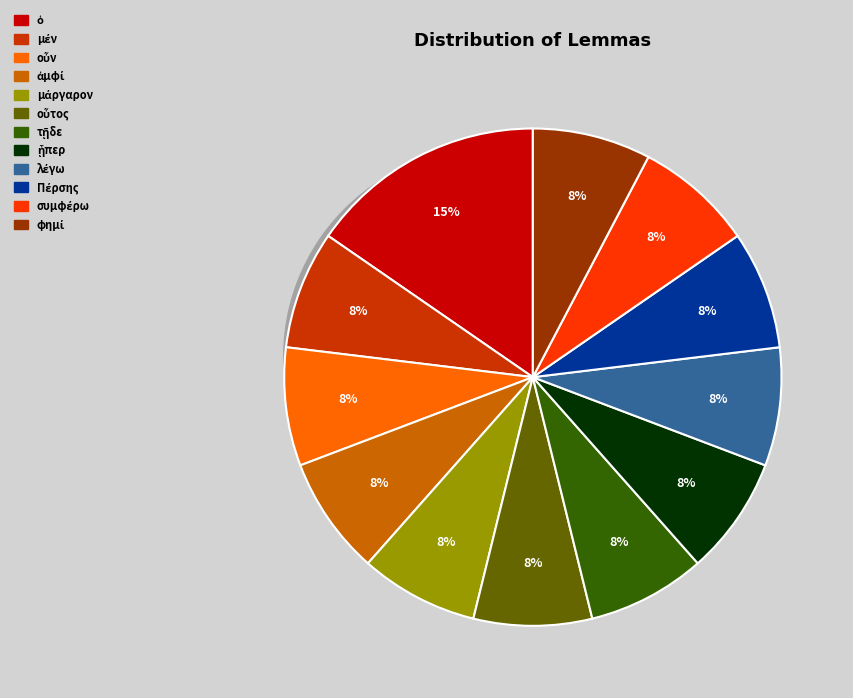

Which slice is the largest?

ὁ